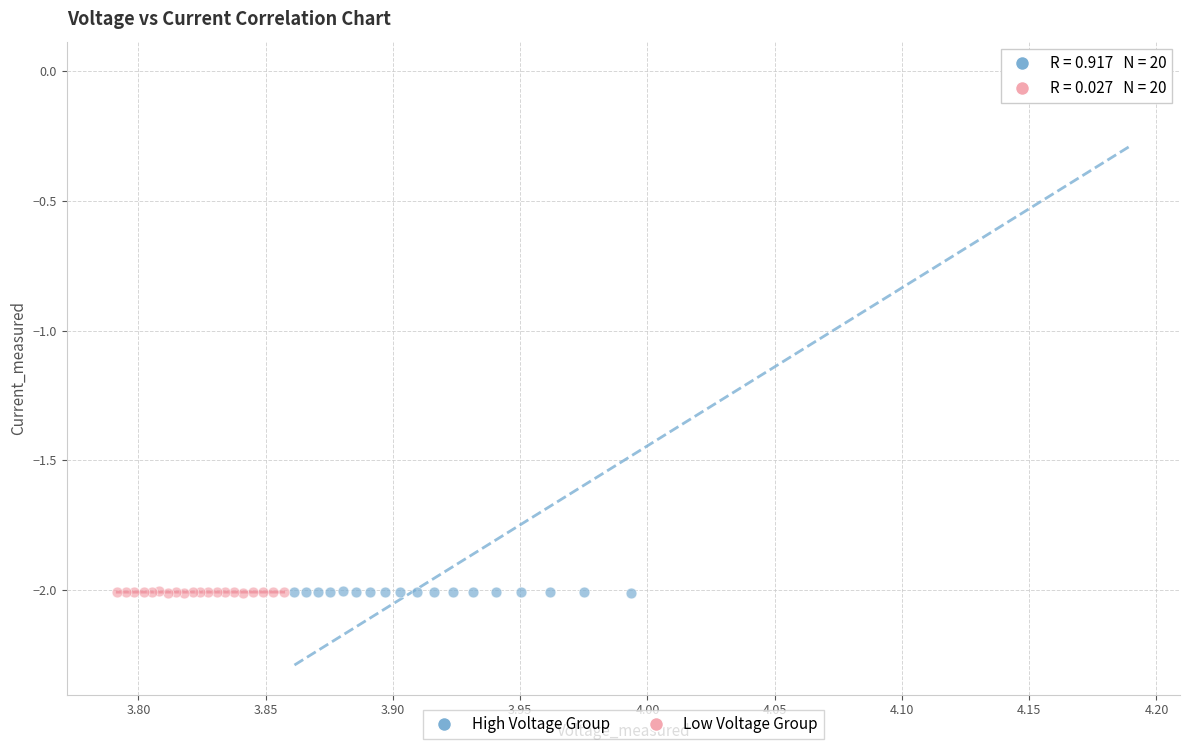

Which series contains the highest Y value?

High Voltage Group